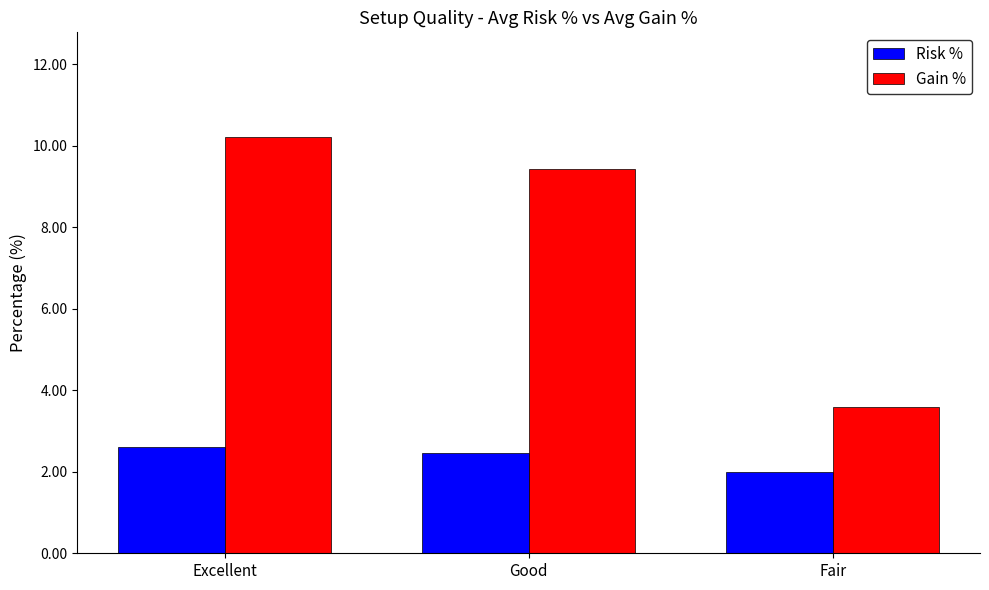

Rank the series by their average value, from highest to lowest.

Gain %, Risk %